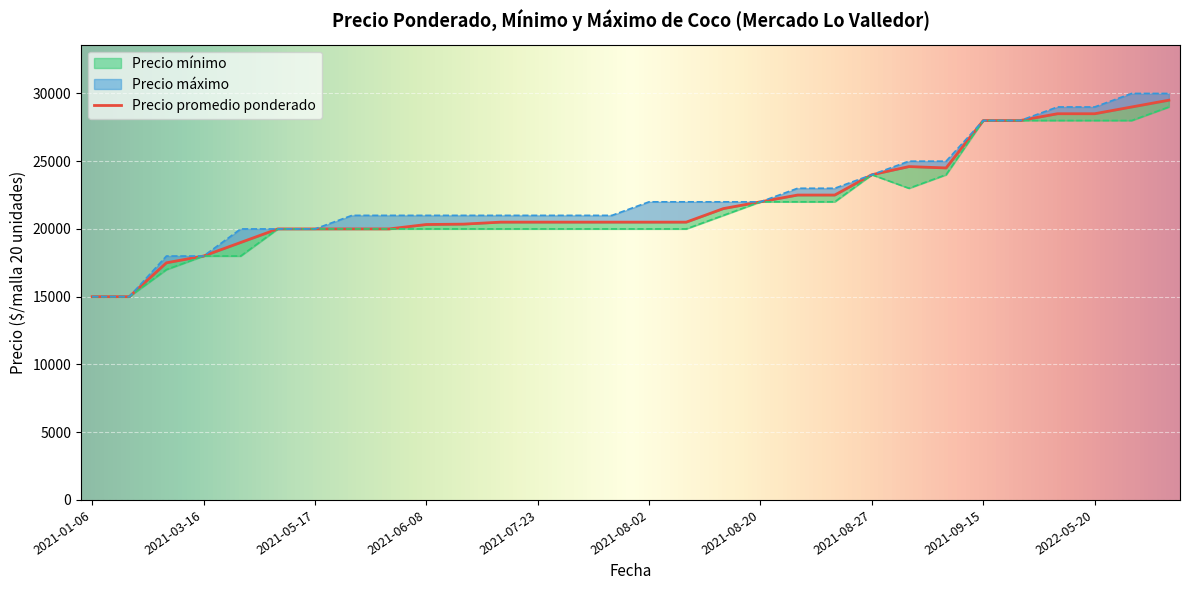

Where is the first local maximum for Precio mínimo?

2021-08-27